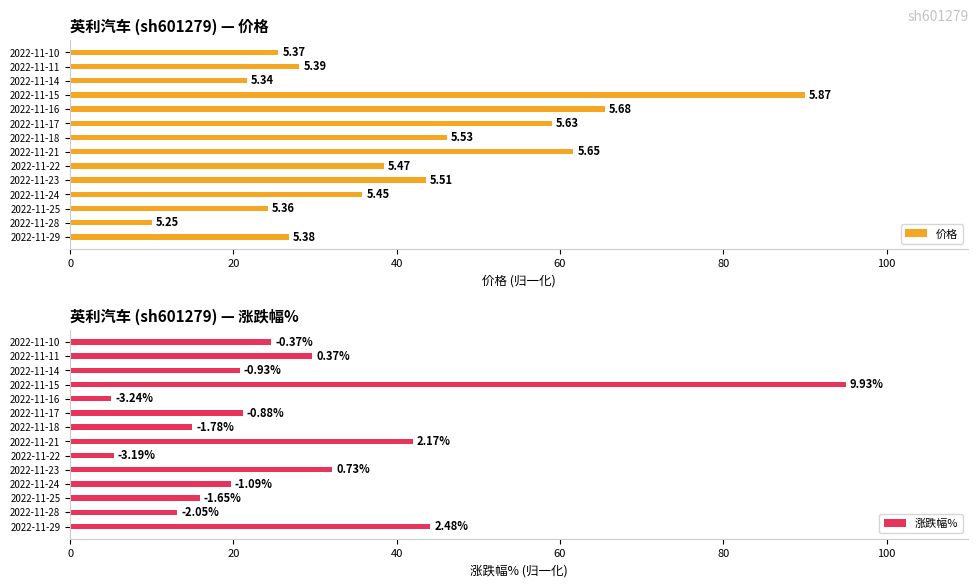

What position from the right is 9?

5